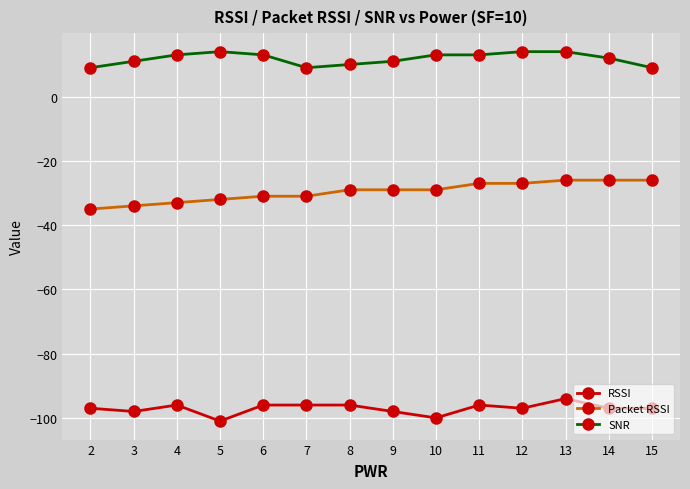

How many lines are shown in the chart?

3